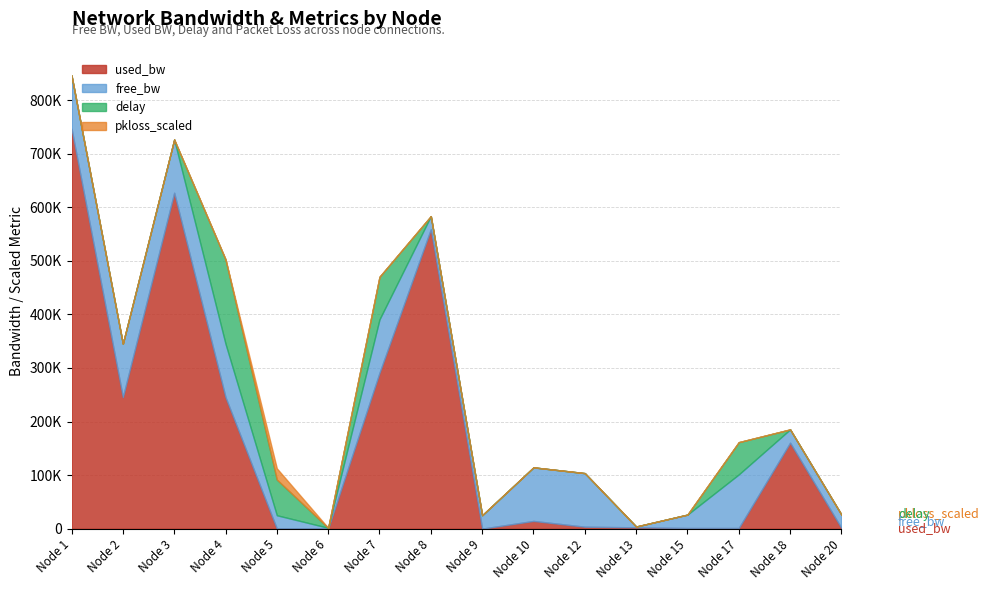

Does the chart have visible grid lines?

Yes